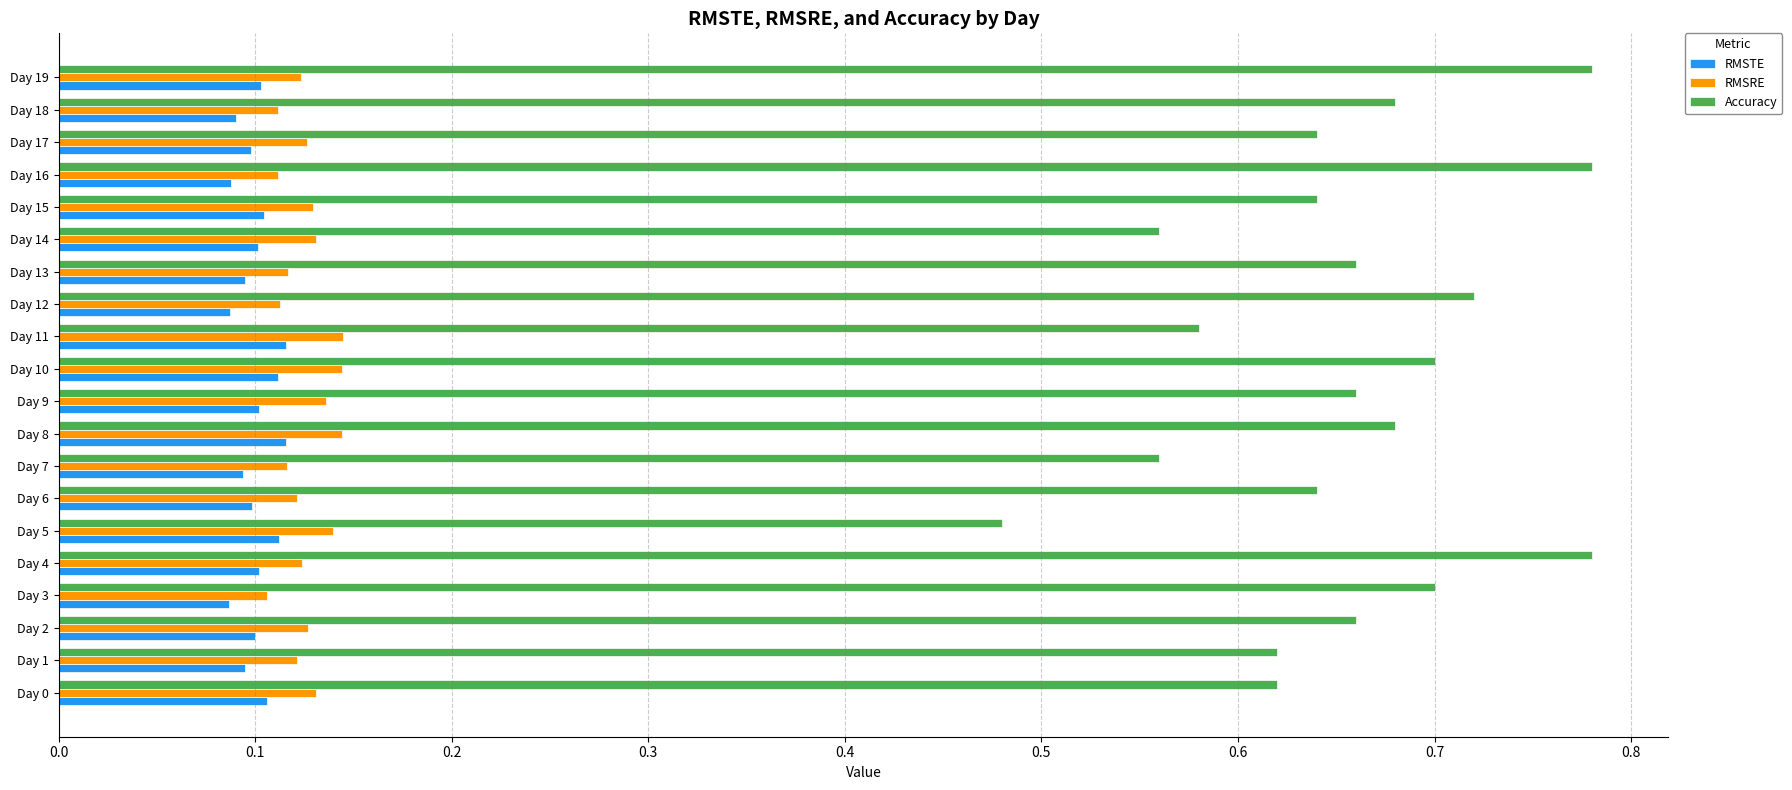

List the series in order of their peak value, lowest first.

RMSTE, RMSRE, Accuracy